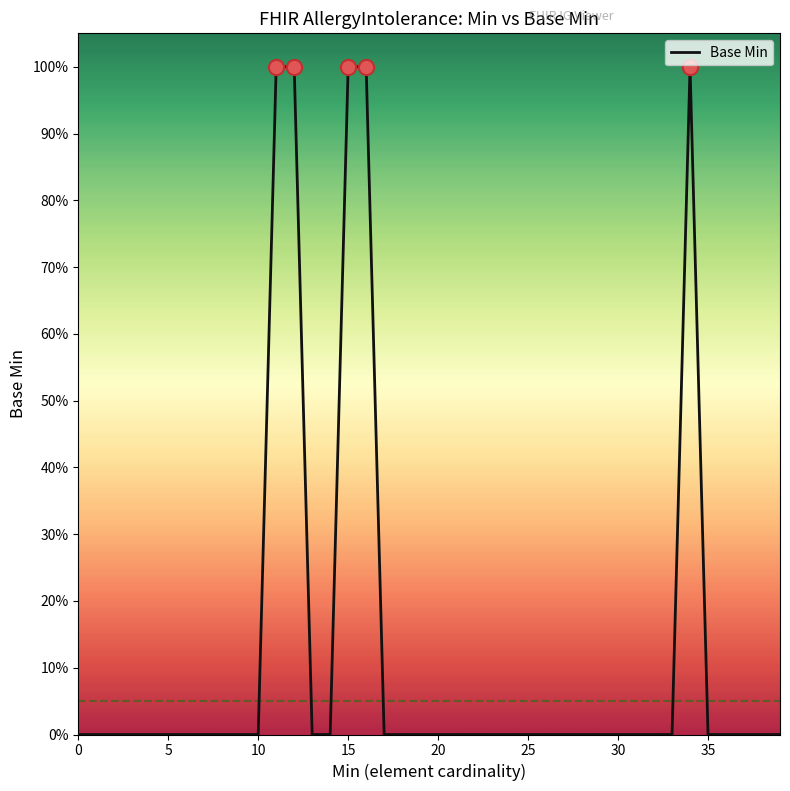

Is this an area chart (filled region under the line)?

No